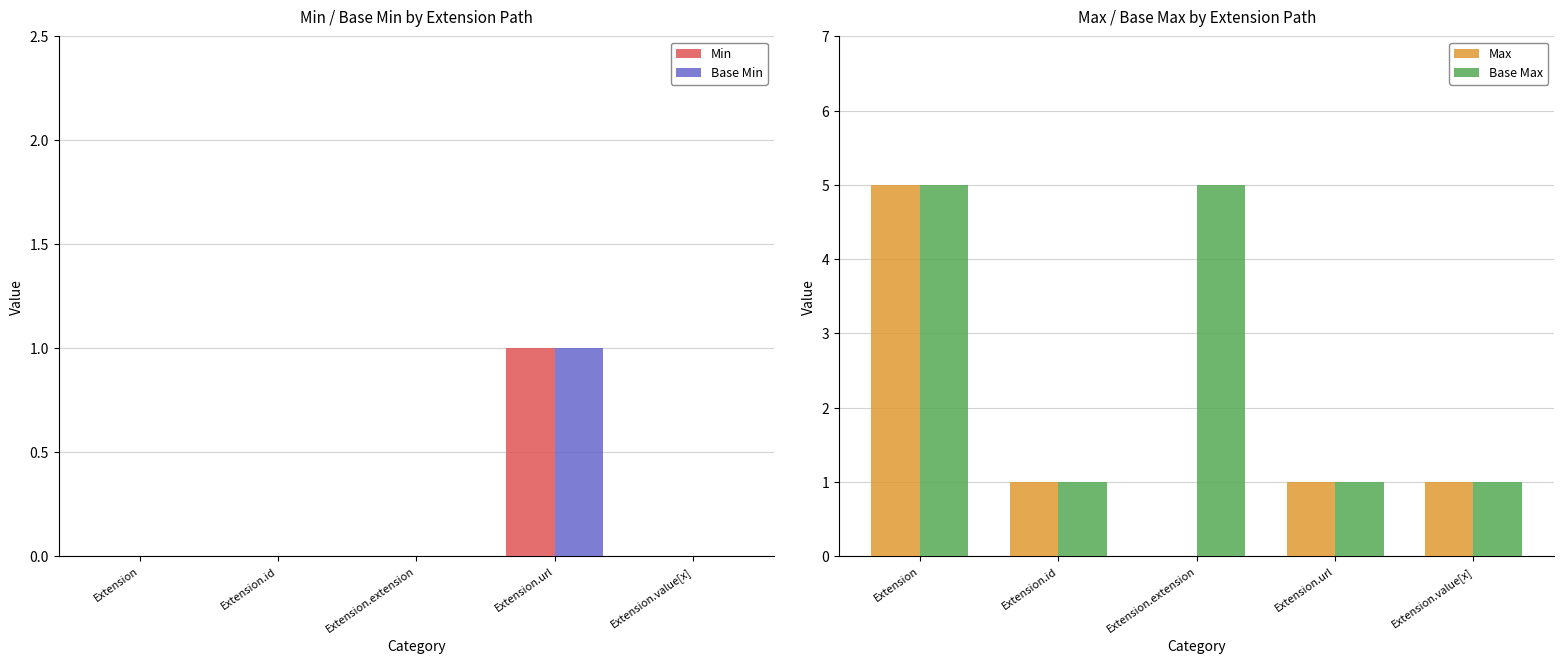

Reading left to right, extract all data points from this chart.

Min: 0	0	0	1	0
Base Min: 0	0	0	1	0
Max: 5	1	0	1	1
Base Max: 5	1	5	1	1